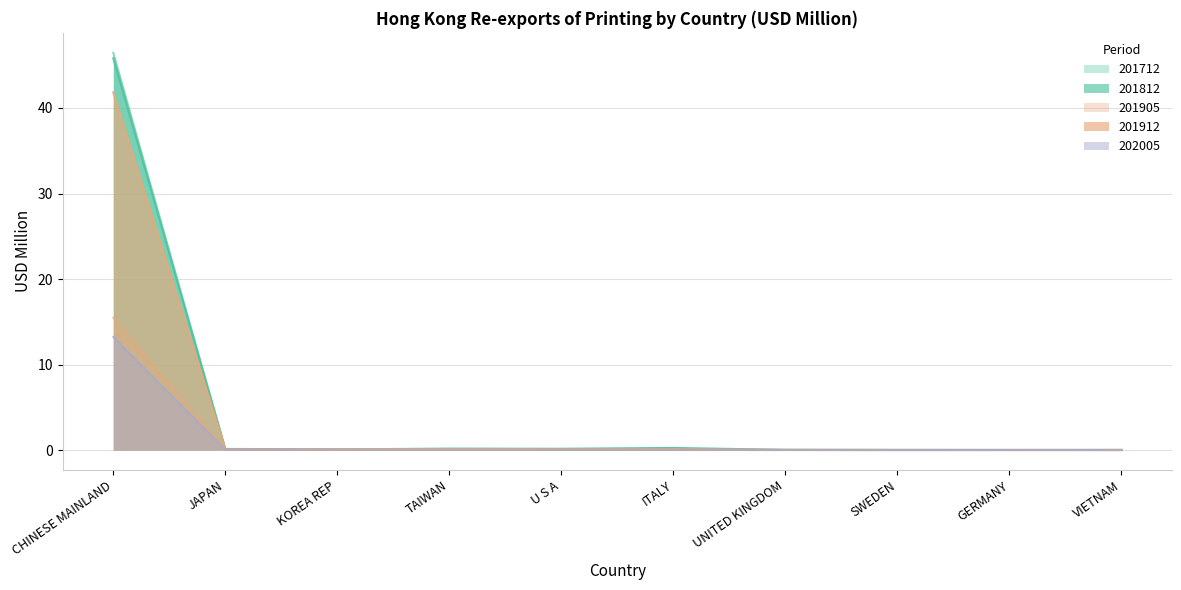

What is the label of the 5th point from the left?

U S A